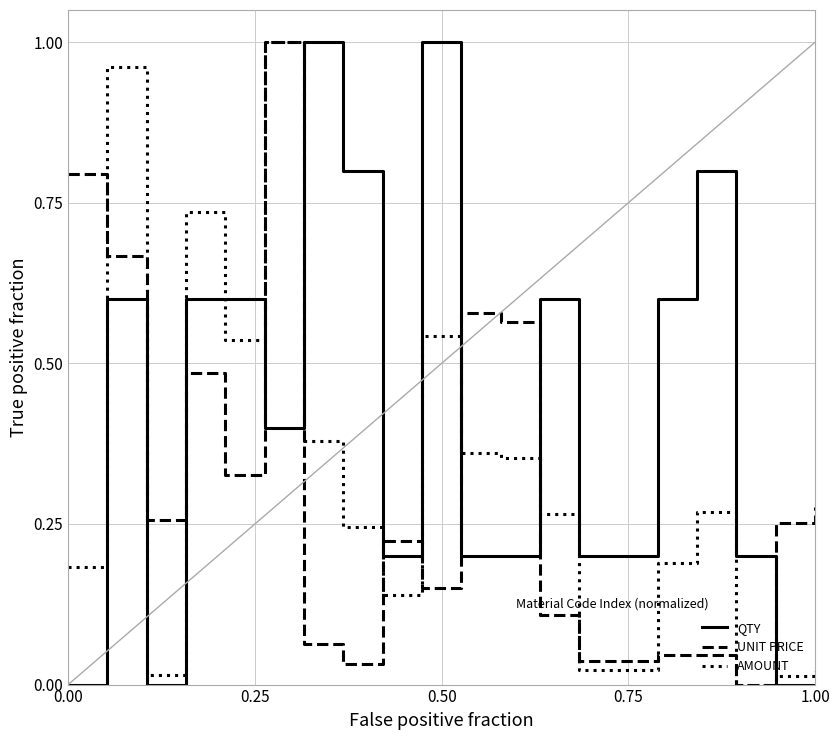

Which series has the largest total across all categories?

QTY